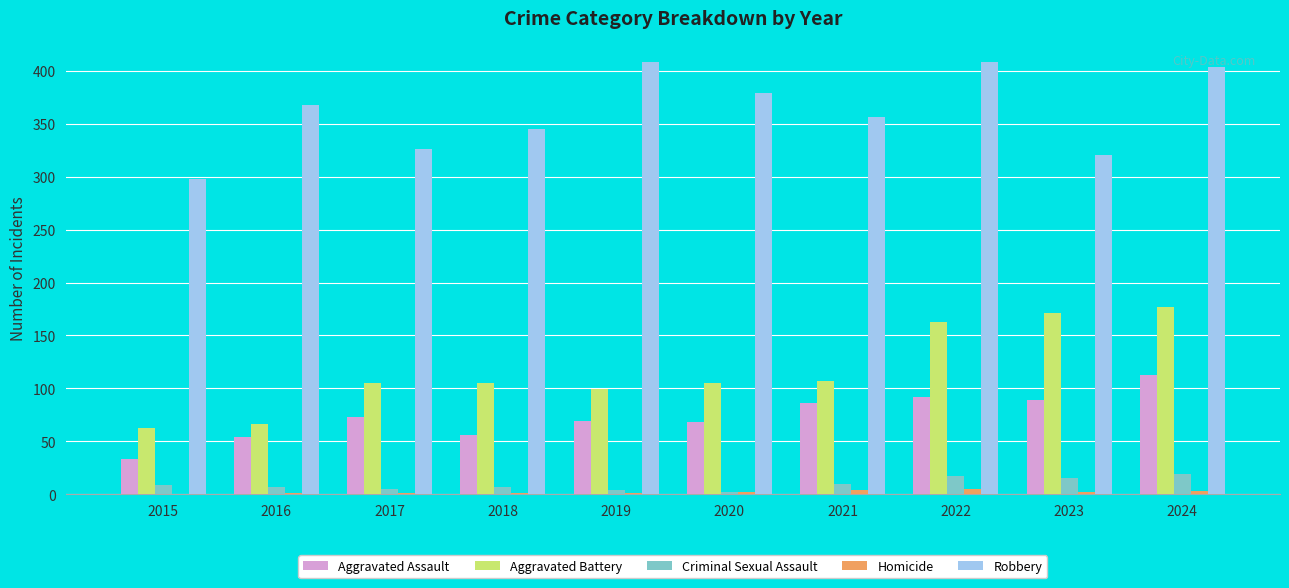

What is the sum of all Criminal Sexual Assault values?

95